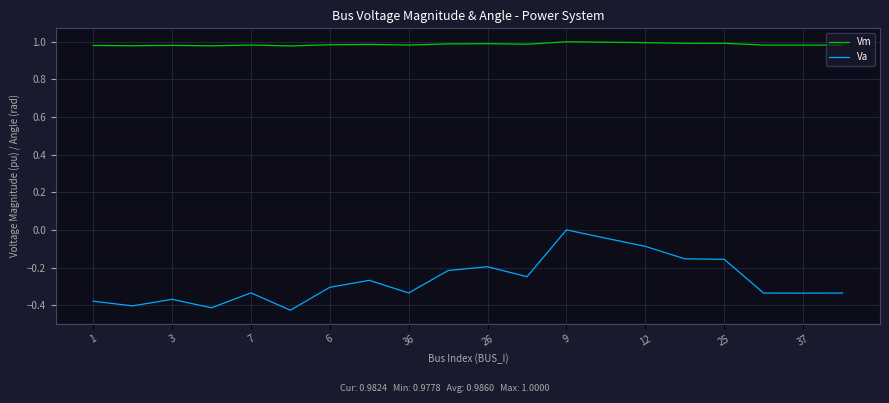

What is the difference between the maximum and minimum values in the Va series?

0.4